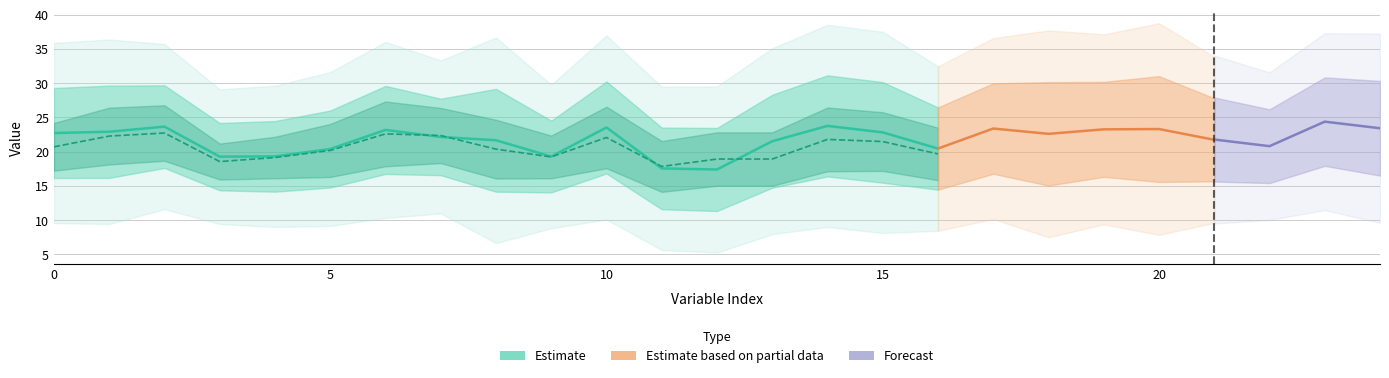

Reading right to left, extract all data points from this chart.

mean_real: 24=23.3	23=24.1	22=20.7	21=21.7	20=23.3	19=23.3	18=22.6	17=23.4	16=20.4	15=22.8	14=23.8	13=21.5	12=17.4	11=17.6	10=23.5	9=19.3	8=21.7	7=22.1	6=23.2	5=20.4	4=19.3	3=19.3	2=23.6	1=22.9	0=22.7
std_real: 24=6.8	23=6.2	22=5.2	21=6.1	20=7.7	19=6.9	18=7.5	17=6.6	16=6.0	15=7.3	14=7.4	13=6.8	12=6.1	11=6.0	10=6.7	9=5.2	8=7.5	7=5.6	6=6.4	5=5.6	4=5.2	3=4.9	2=6.0	1=6.7	0=6.6
mean_AE: 24=21.6	23=22.7	22=20.0	21=20.9	20=22.0	19=21.6	18=21.7	17=22.3	16=19.7	15=21.5	14=21.8	13=18.9	12=18.9	11=17.8	10=22.1	9=19.2	8=20.4	7=22.3	6=22.6	5=20.2	4=19.1	3=18.6	2=22.7	1=22.3	0=20.7
std_AE: 24=3.9	23=3.7	22=3.3	21=3.7	20=4.6	19=4.3	18=4.2	17=4.9	16=3.8	15=4.3	14=4.7	13=3.9	12=3.9	11=3.7	10=4.5	9=3.1	8=4.3	7=4.0	6=4.7	5=3.9	4=3.0	3=2.6	2=4.1	1=4.2	0=3.5
mean_COP: 24=23.4	23=24.4	22=20.8	21=21.8	20=23.5	19=23.4	18=22.7	17=23.4	16=20.6	15=23.0	14=23.9	13=21.5	12=17.5	11=17.7	10=23.7	9=19.4	8=21.7	7=22.2	6=23.3	5=20.5	4=19.4	3=19.4	2=23.9	1=23.1	0=22.9
std_COP: 24=6.9	23=6.5	22=5.4	21=6.1	20=8.0	19=7.2	18=7.6	17=6.7	16=6.1	15=7.6	14=7.5	13=6.9	12=6.3	11=6.1	10=6.9	9=5.3	8=7.7	7=5.8	6=6.6	5=5.8	4=5.2	3=5.0	2=6.3	1=7.0	0=6.8